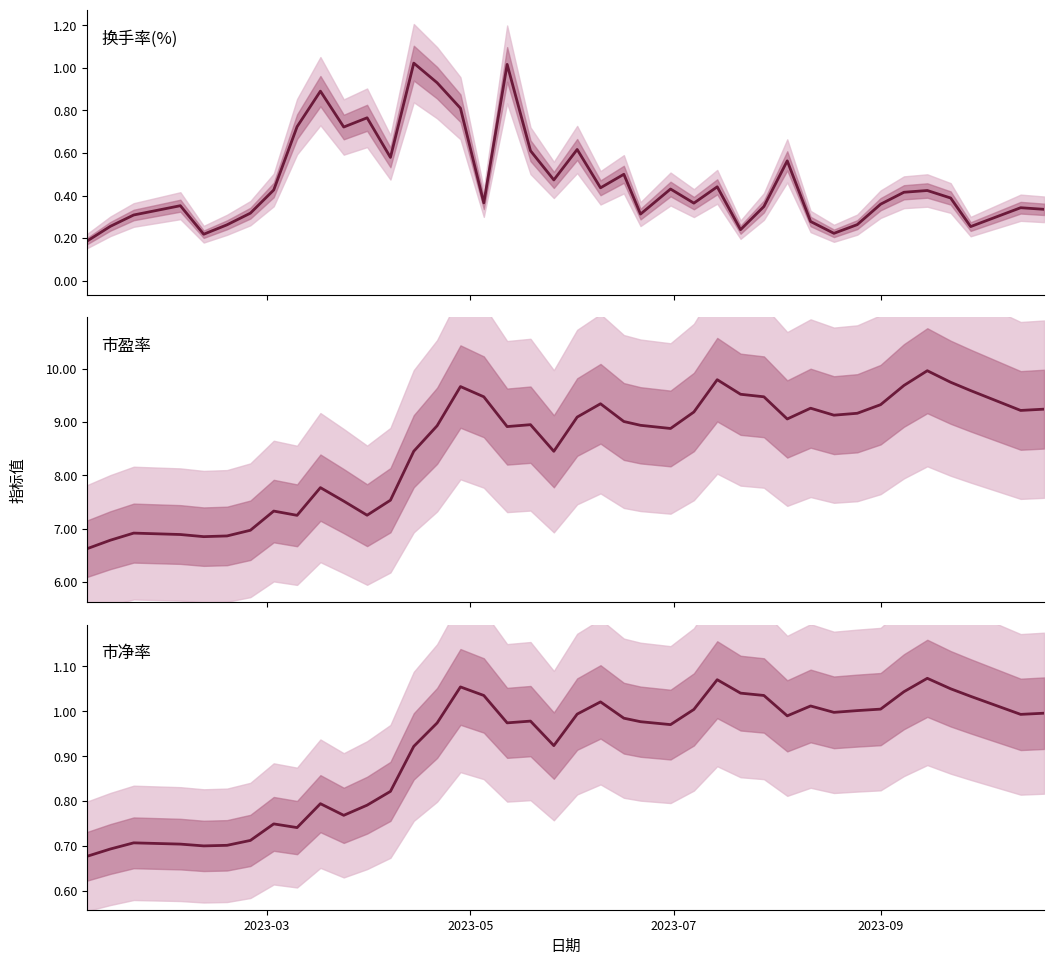

What is the smallest value displayed?

0.2